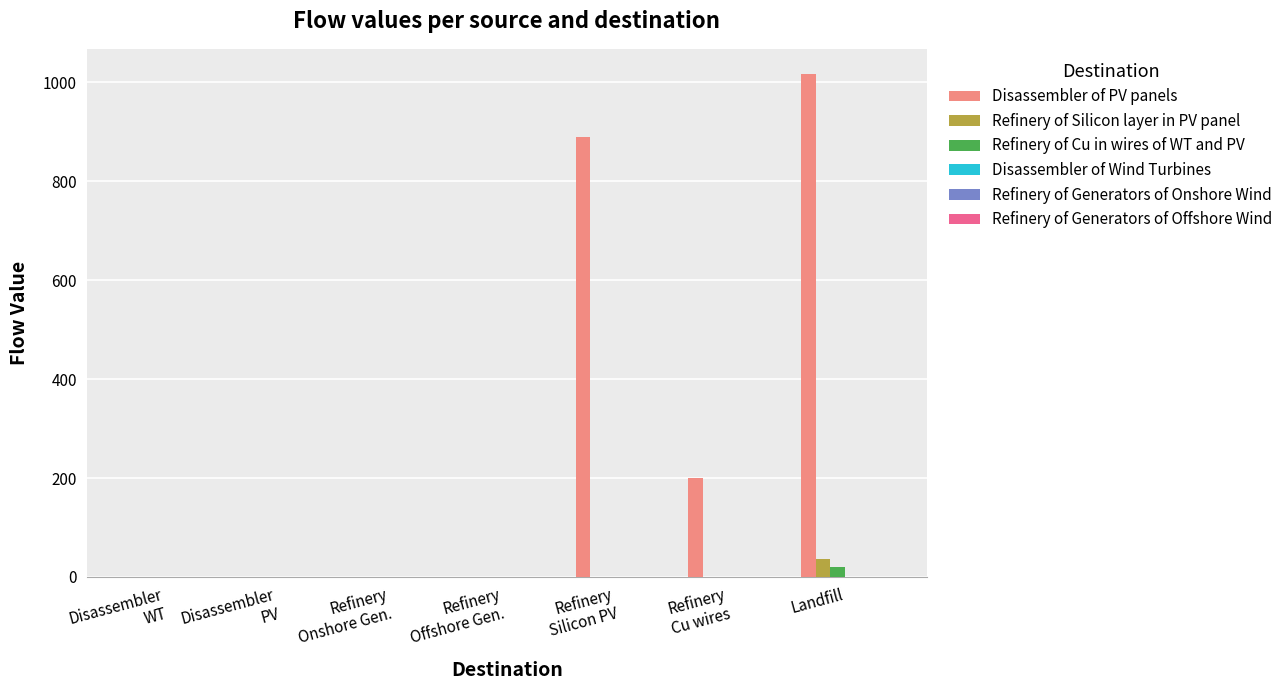

Which series has the largest range (max minus min)?

Disassembler of PV panels